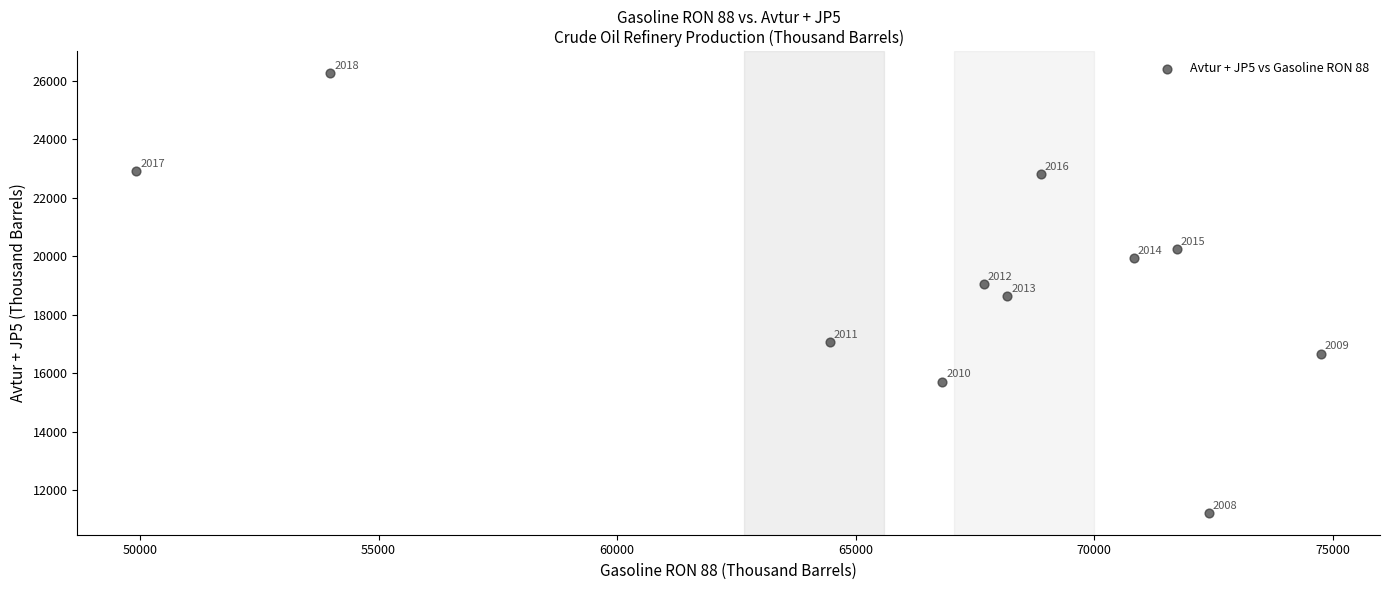

What Y value in the scatter plot is closest to 18742?

18623